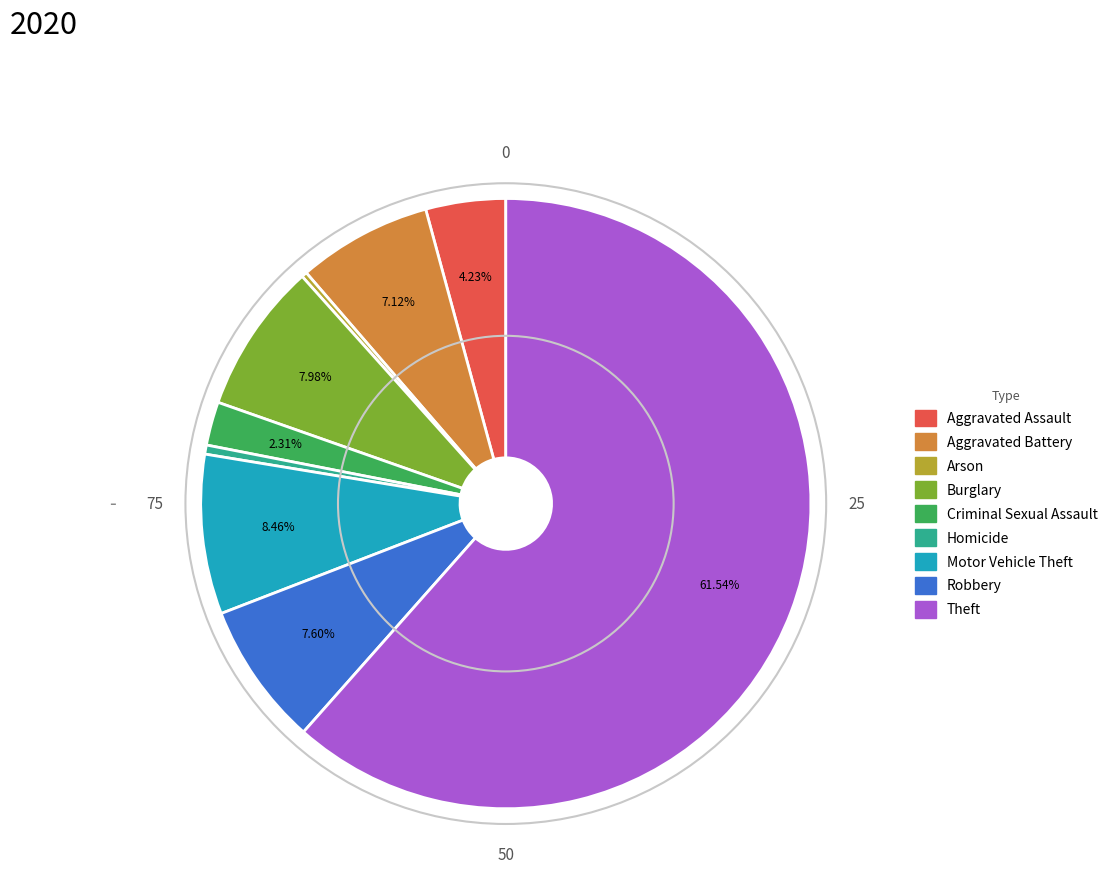

How many slices are in this pie chart?

9